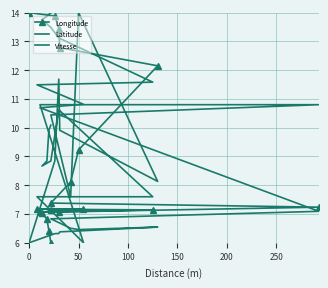

True or false: Vitesse has more than 2 points higher than both neighbors.

True